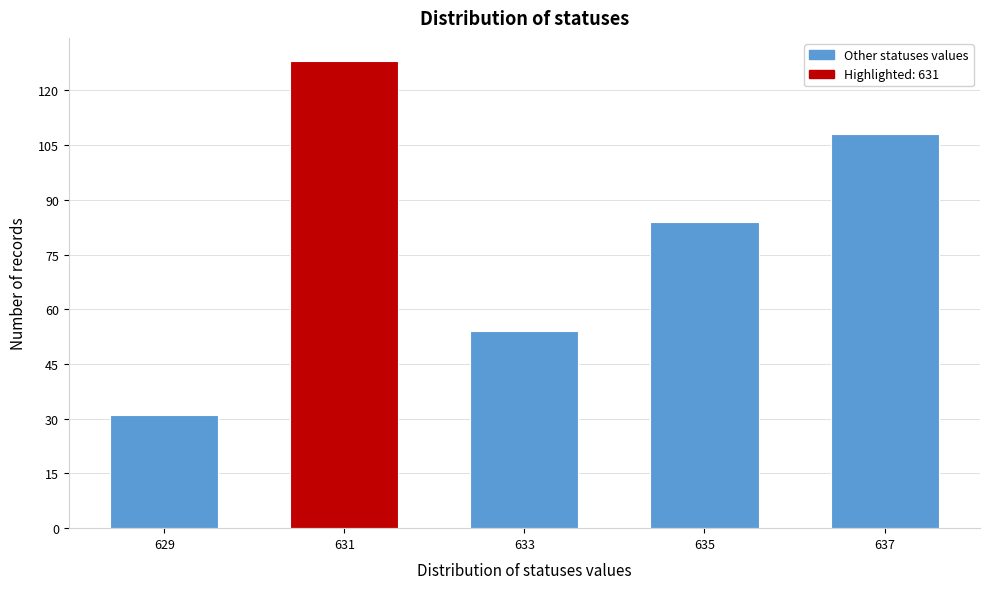

Reading left to right, what are all the values shown in this chart?

629=31	631=128	633=54	635=84	637=108